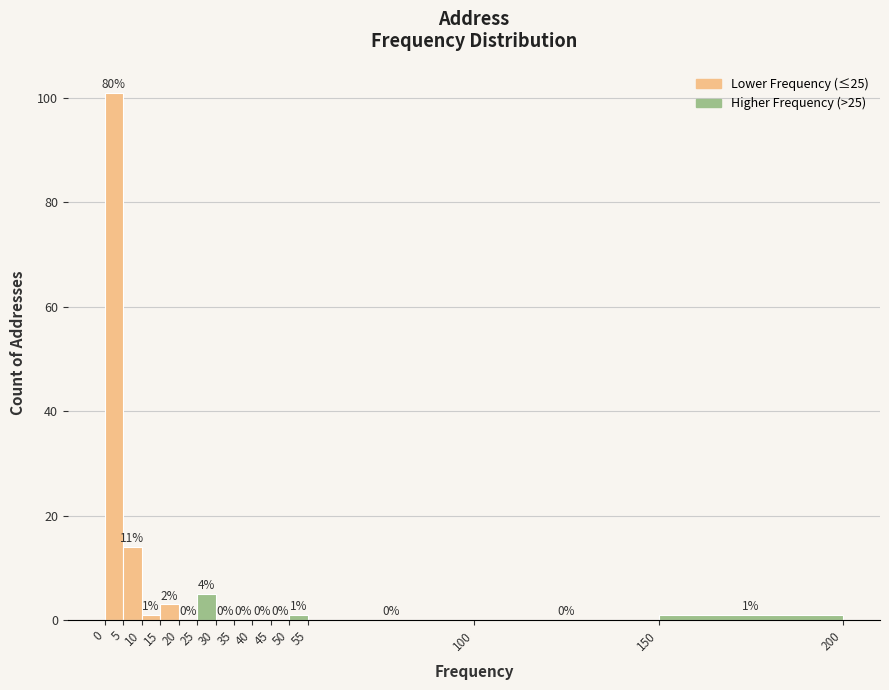

Over which range of the x-axis is the bar tallest?

0 to 5